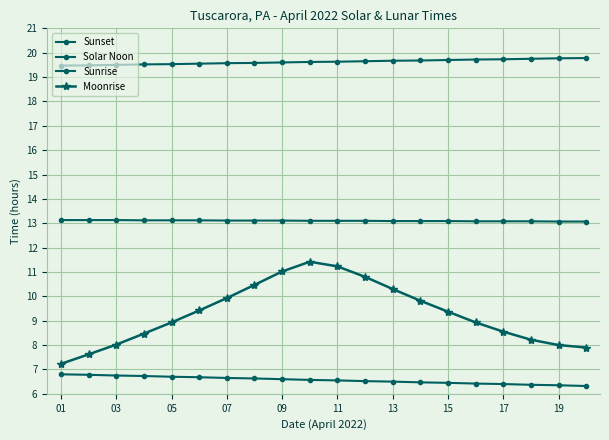

True or false: Moonrise and Solar Noon intersect in this chart.

False